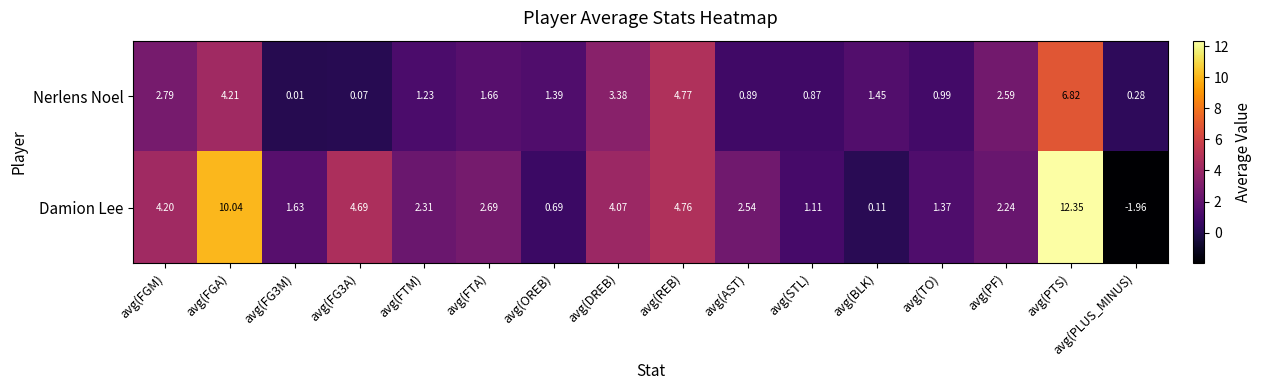

Rank the series by their maximum value, from lowest to highest.

Nerlens Noel, Damion Lee